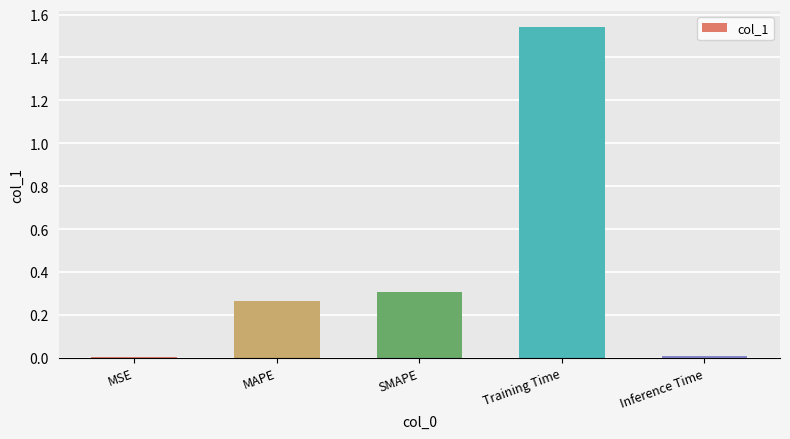

What is the change in value from SMAPE to Training Time?

+1.2